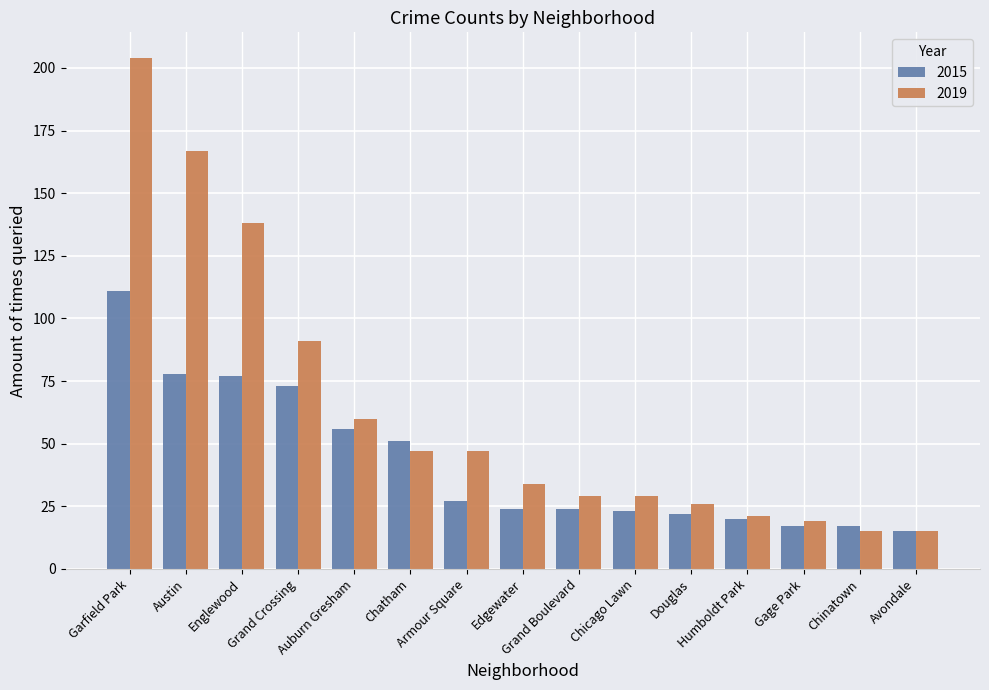

How many bars are there in each group?

2